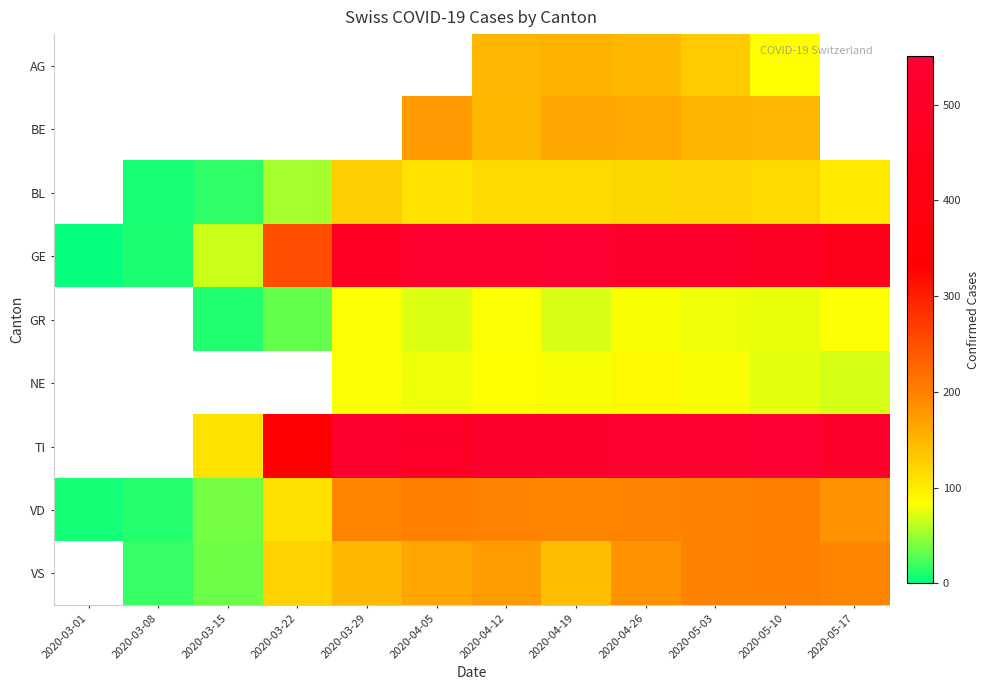

What is the difference between the AG values at 2020-04-19 and 2020-04-26?

5.0